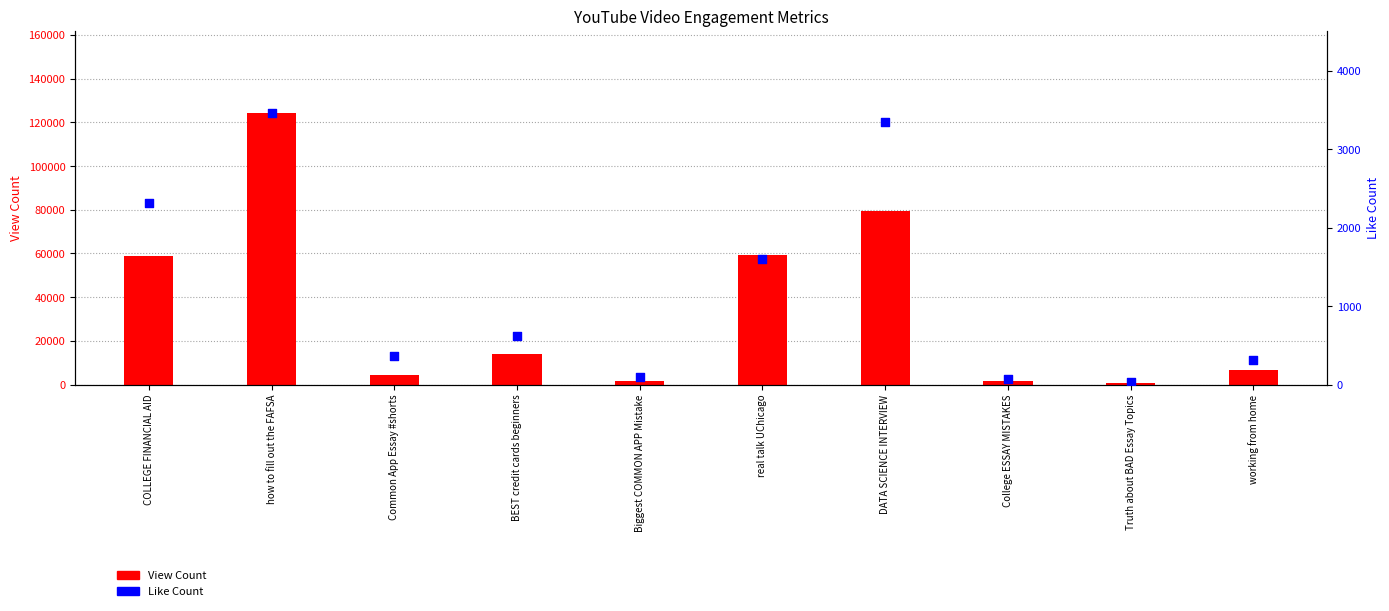

At which category is the sum across all series the highest?

how to fill out the FAFSA